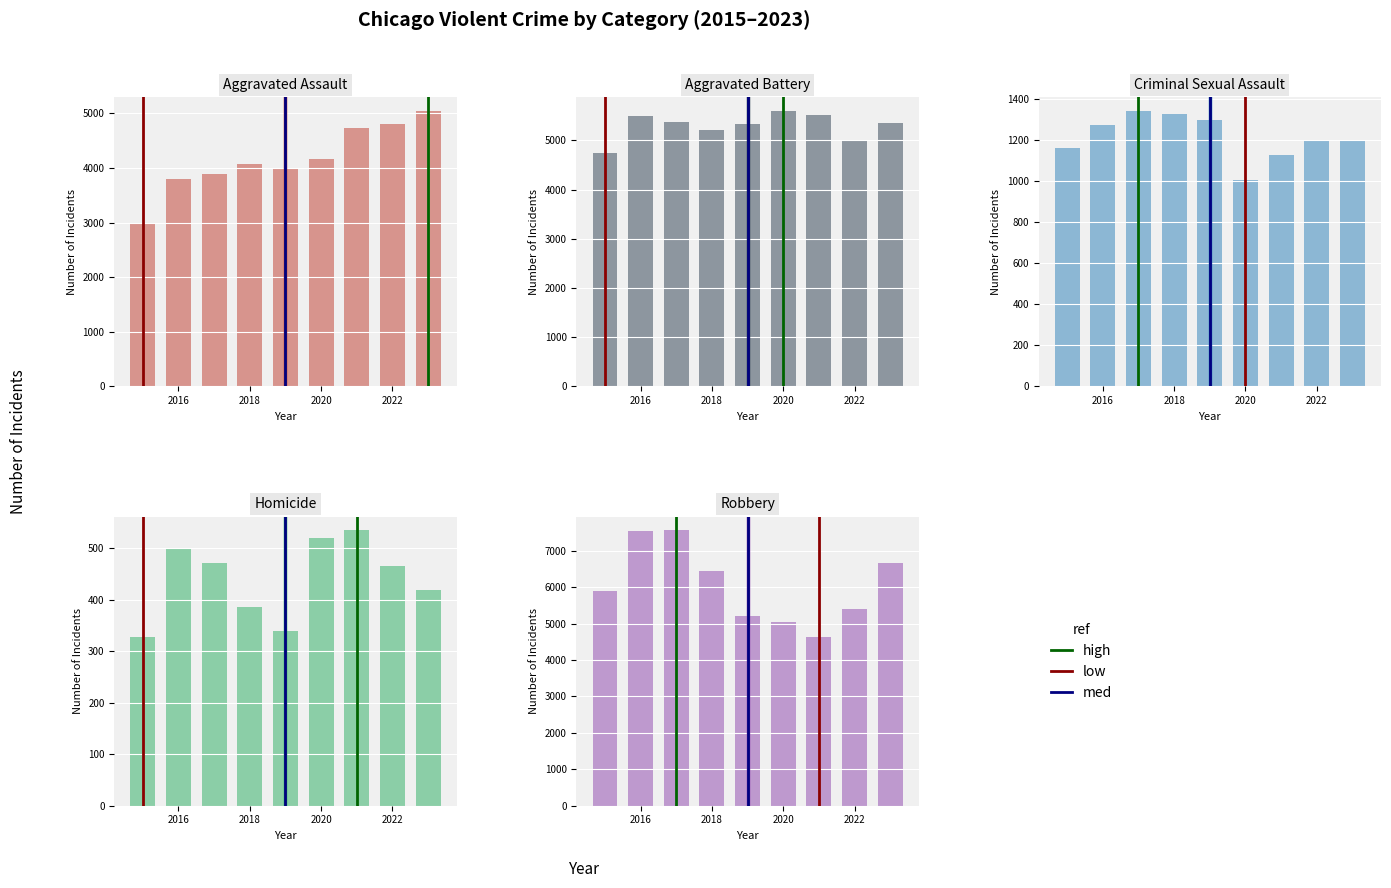

How many distinct data groups are displayed?

5